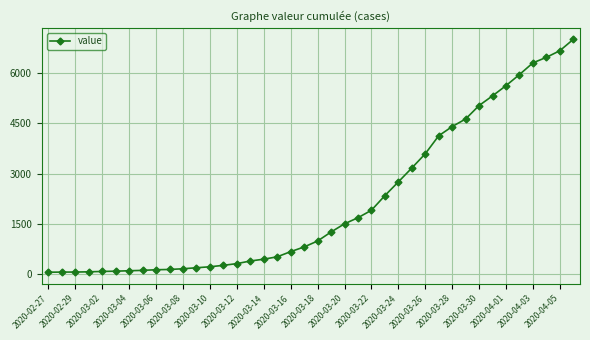

What is the maximum value shown in the chart?

6995